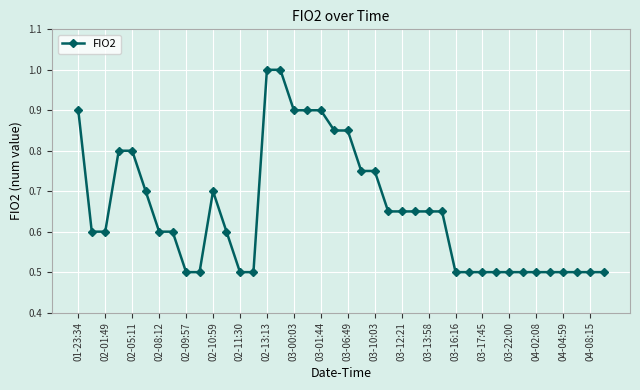

What is the minimum value shown in the chart?

0.5